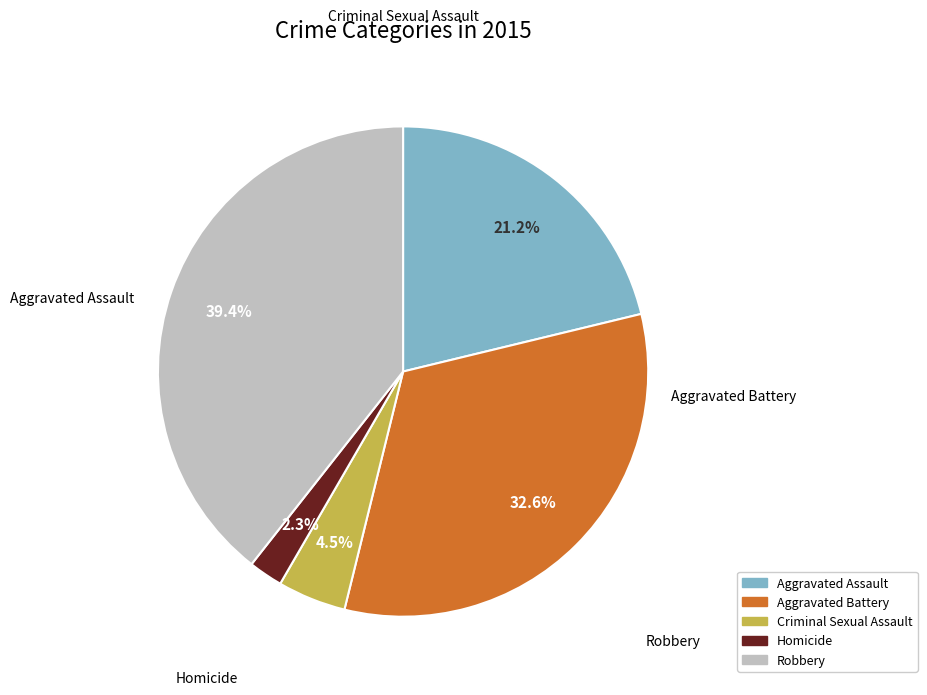

Do Homicide and Aggravated Assault together represent more than half of the pie?

No